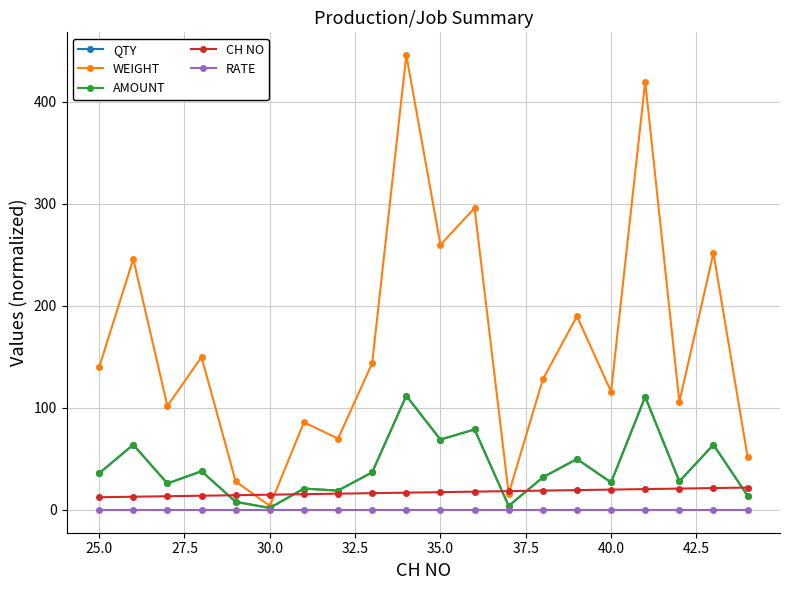

Which category has the lowest value in the QTY series?

30.0